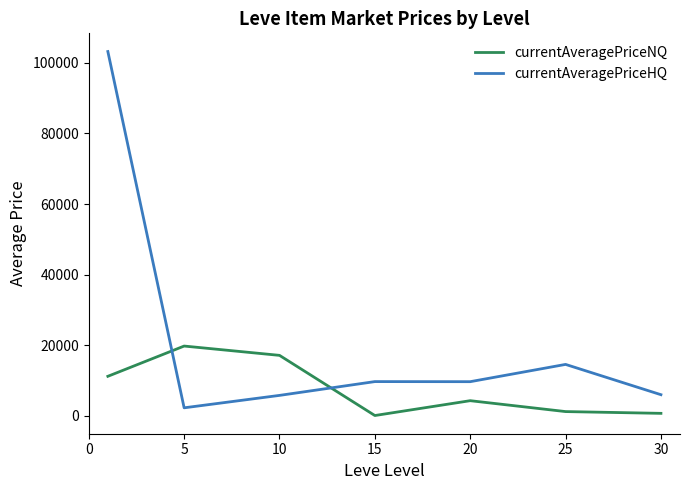

True or false: currentAveragePriceHQ and currentAveragePriceNQ cross at least once.

True